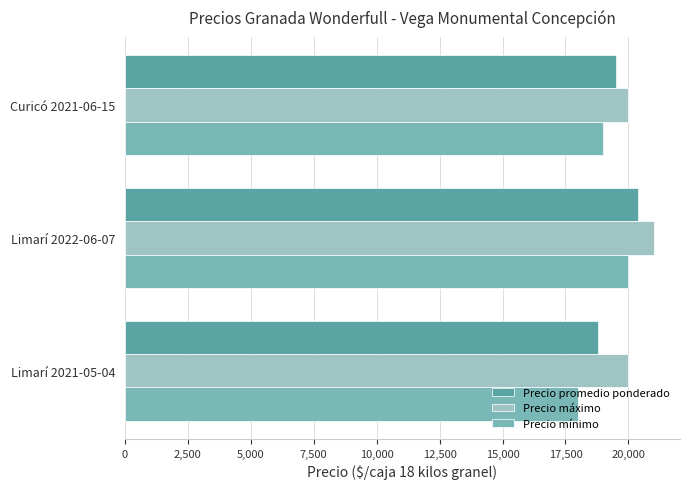

How many Precio máximo values are between 20000 and 21000?

3